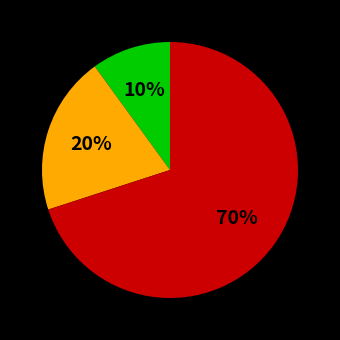

To the nearest percent, what is the average slice percentage?

33%